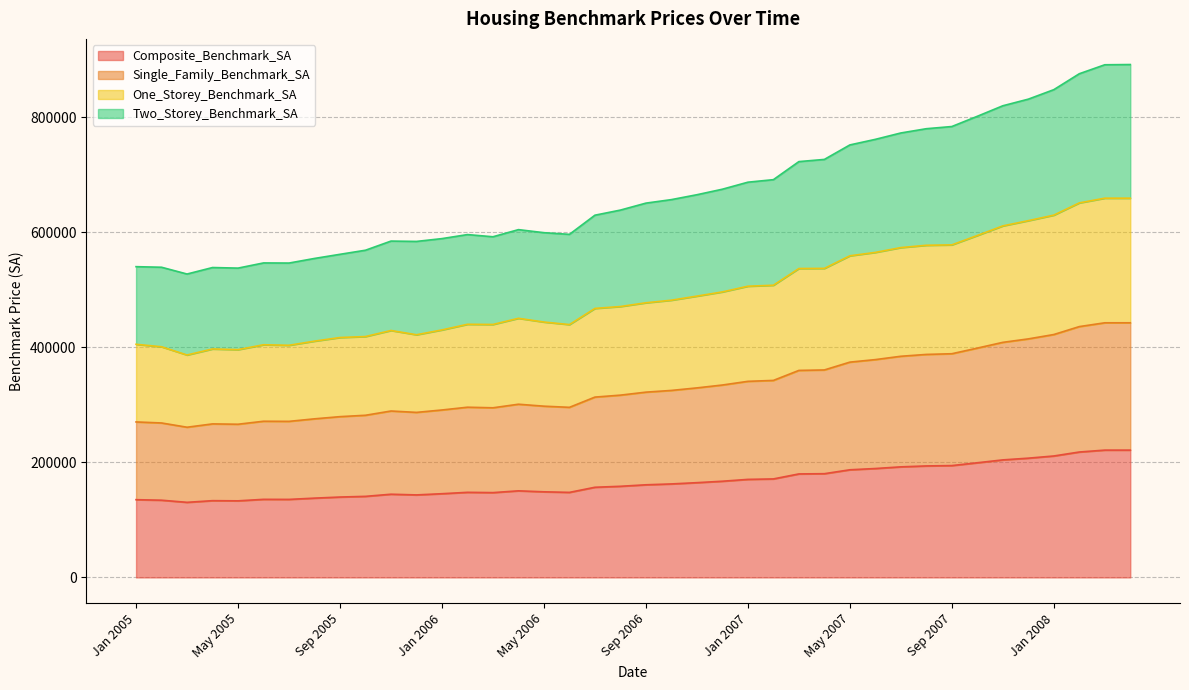

List the series in order of their overall mean, lowest first.

Composite_Benchmark_SA, Single_Family_Benchmark_SA, One_Storey_Benchmark_SA, Two_Storey_Benchmark_SA